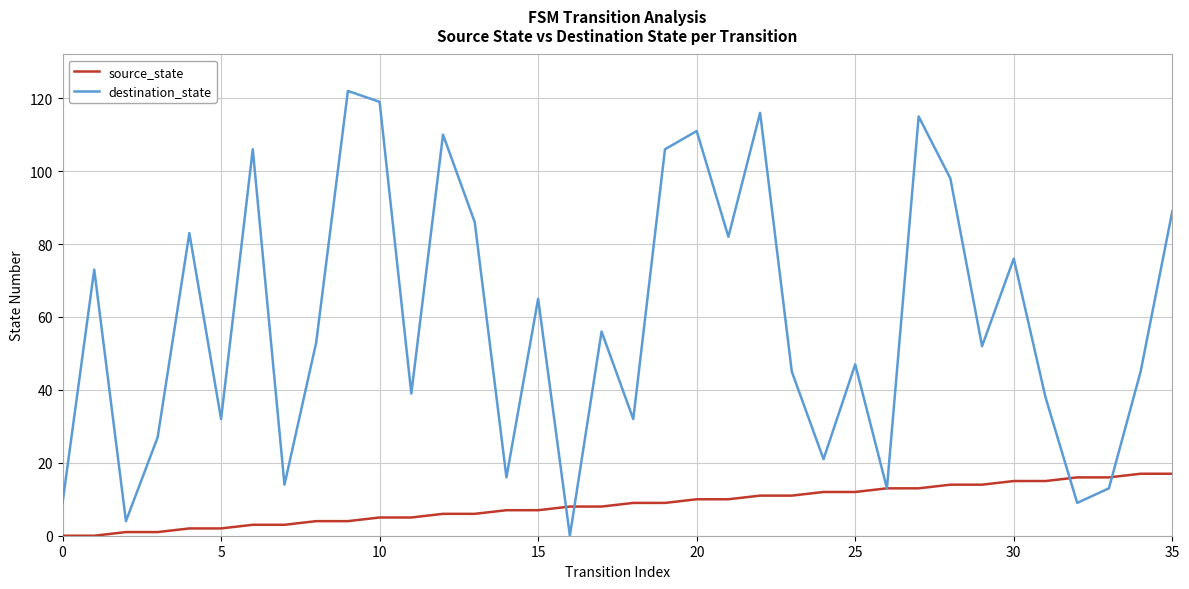

Reading left to right, transcribe all the data shown in this chart.

source_state: 0	0	1	1	2	2	3	3	4	4	5	5	6	6	7	7	8	8	9	9	10	10	11	11	12	12	13	13	14	14	15	15	16	16	17	17
destination_state: 9	73	4	27	83	32	106	14	53	122	119	39	110	86	16	65	0	56	32	106	111	82	116	45	21	47	13	115	98	52	76	38	9	13	45	89